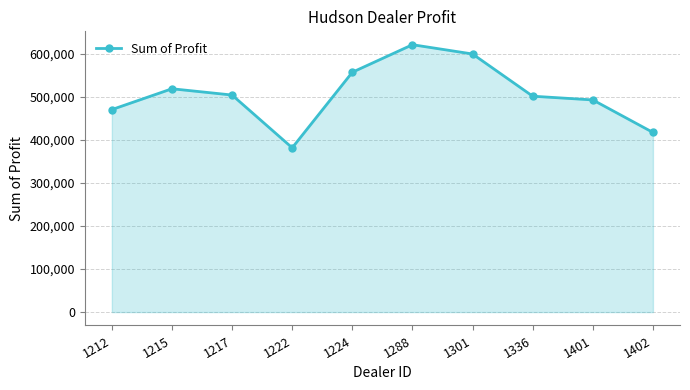

Between 1212 and 1336, which is larger?

1336